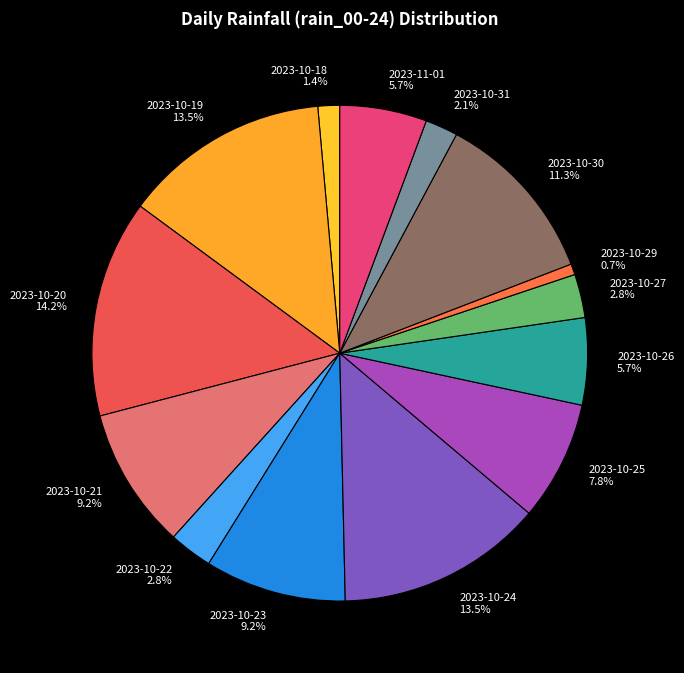

To the nearest percent, what is the average slice percentage?

7%